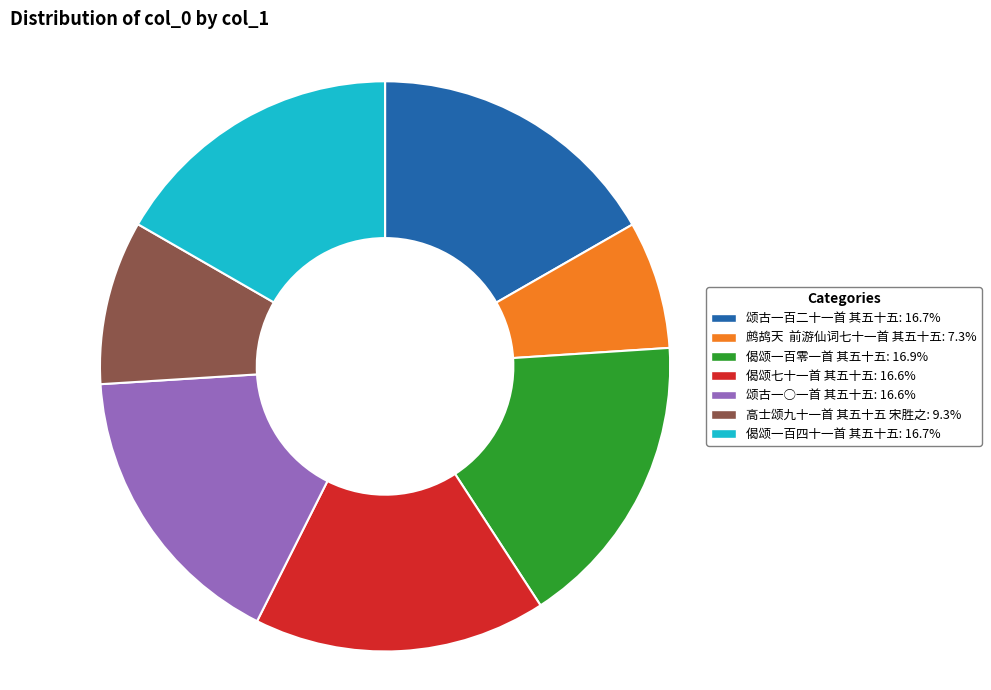

Which slice is the smallest?

鹧鸪天 前游仙词七十一首 其五十五